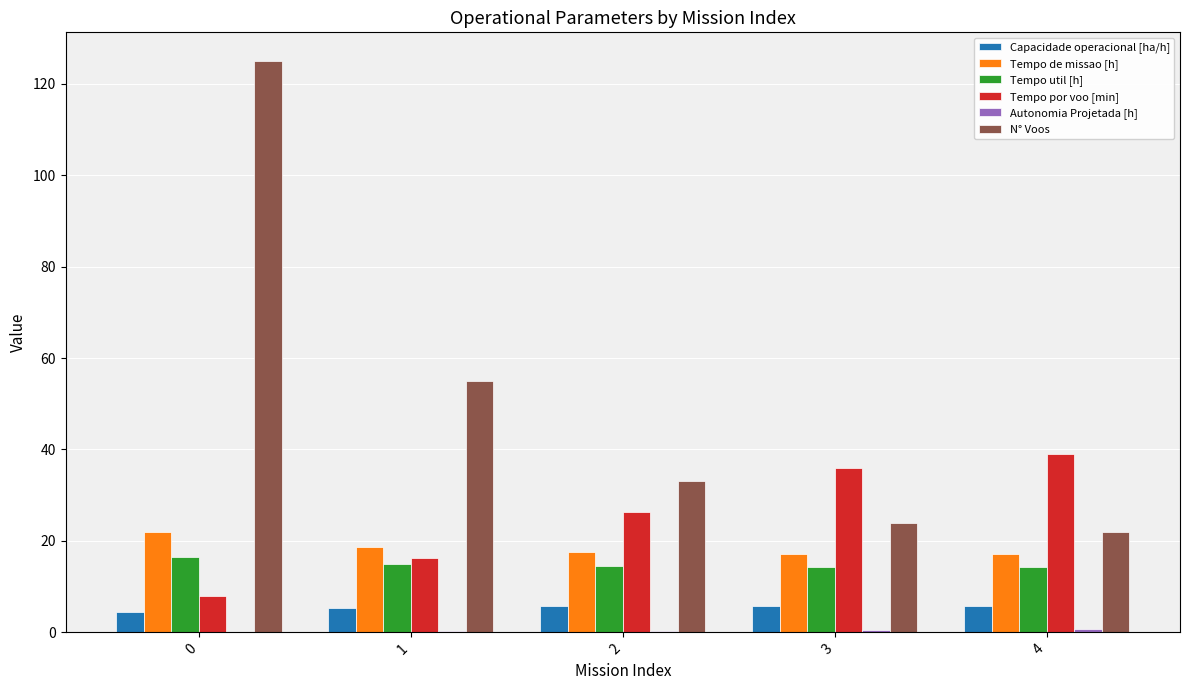

The Tempo de missao [h] series shows 17.1 at 4. True or false?

True